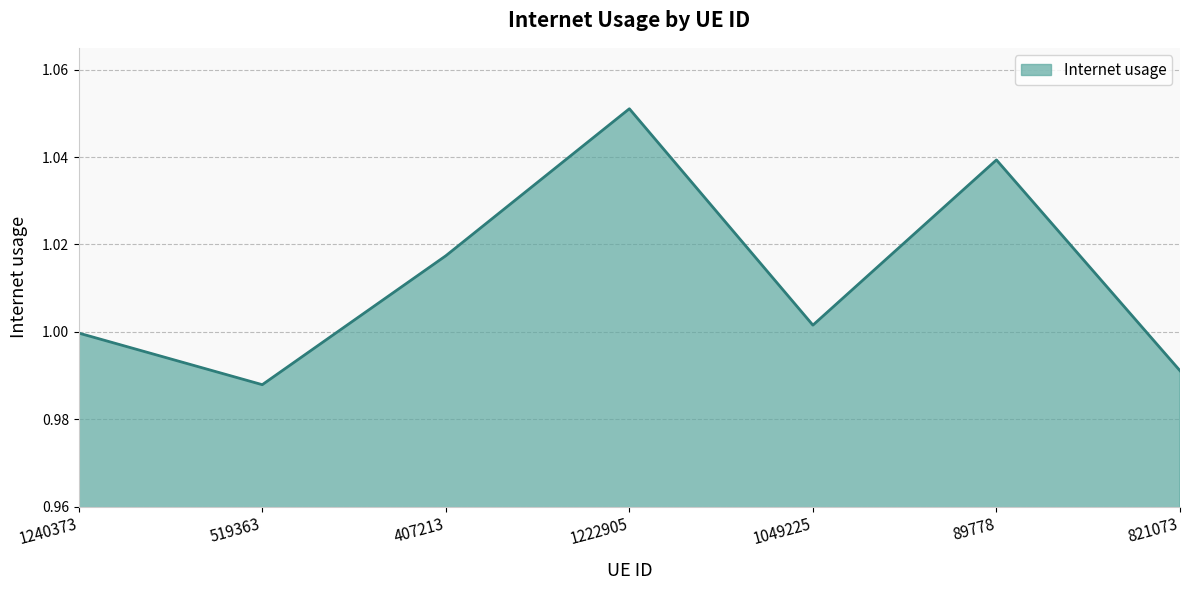

How many categories are shown in the chart?

7